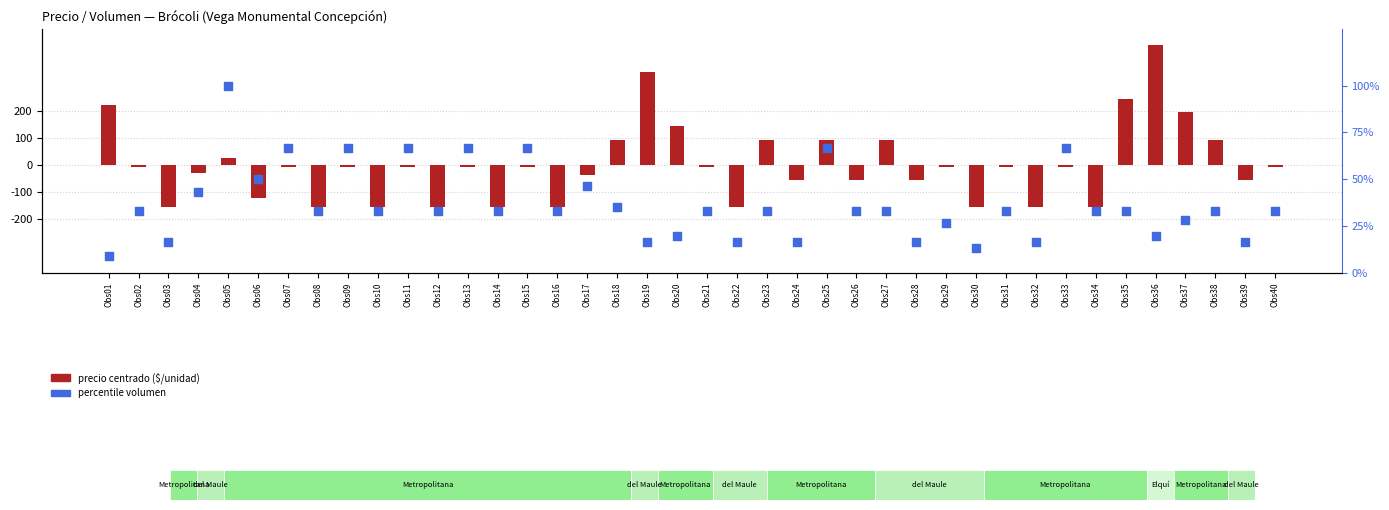

At which category is the sum across all series the highest?

Obs36